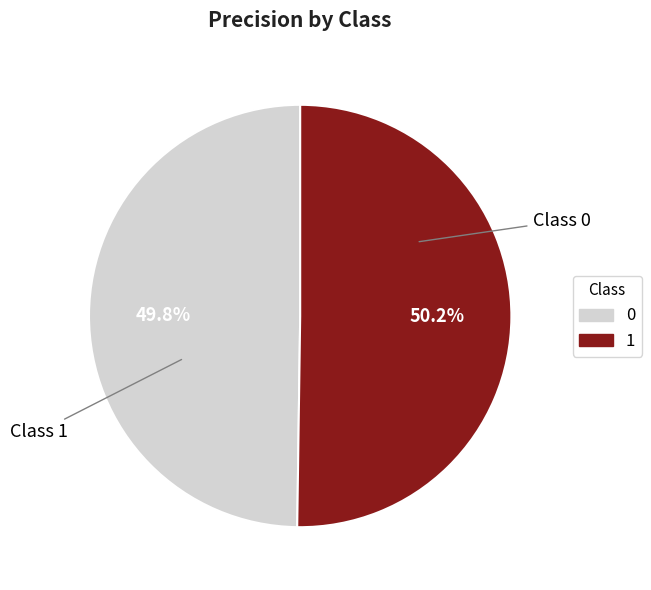

Count the number of slices in the pie.

2